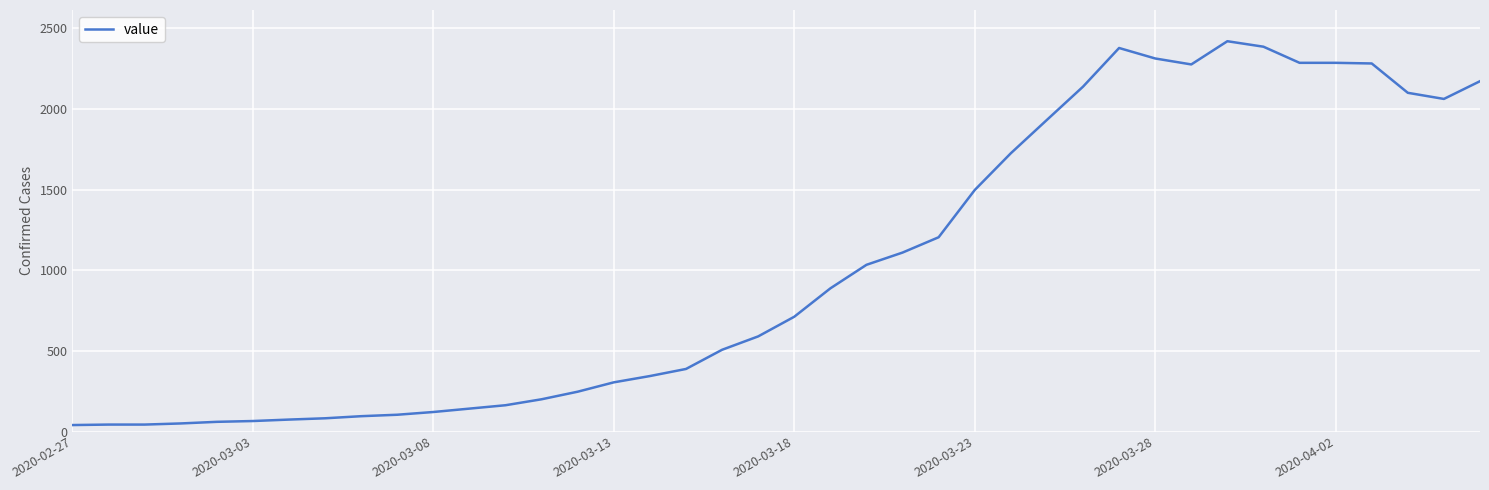

Count the number of categories in the chart.

40